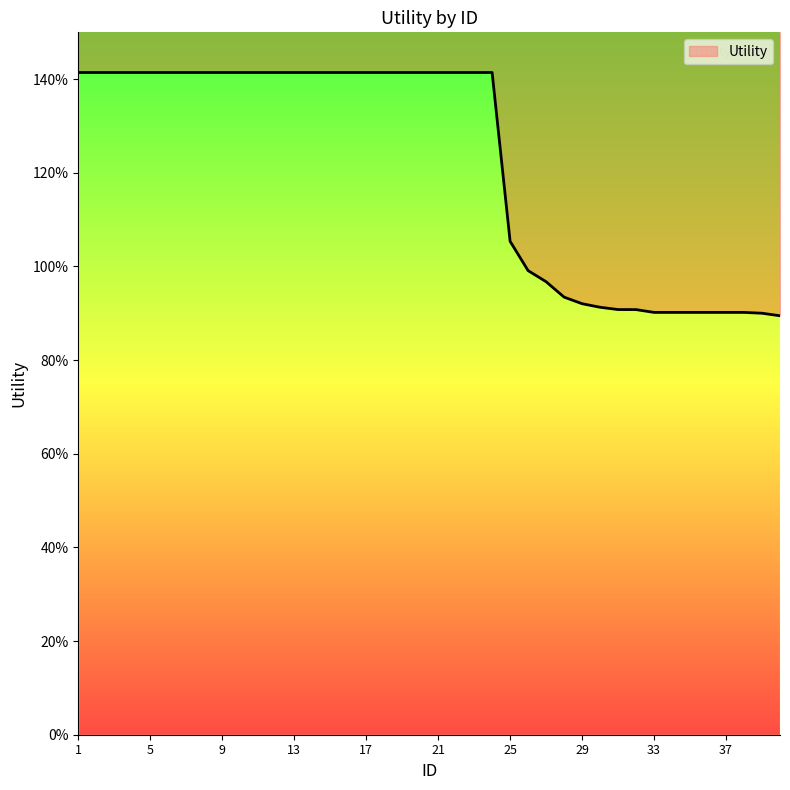

What is the smallest value displayed?

0.9